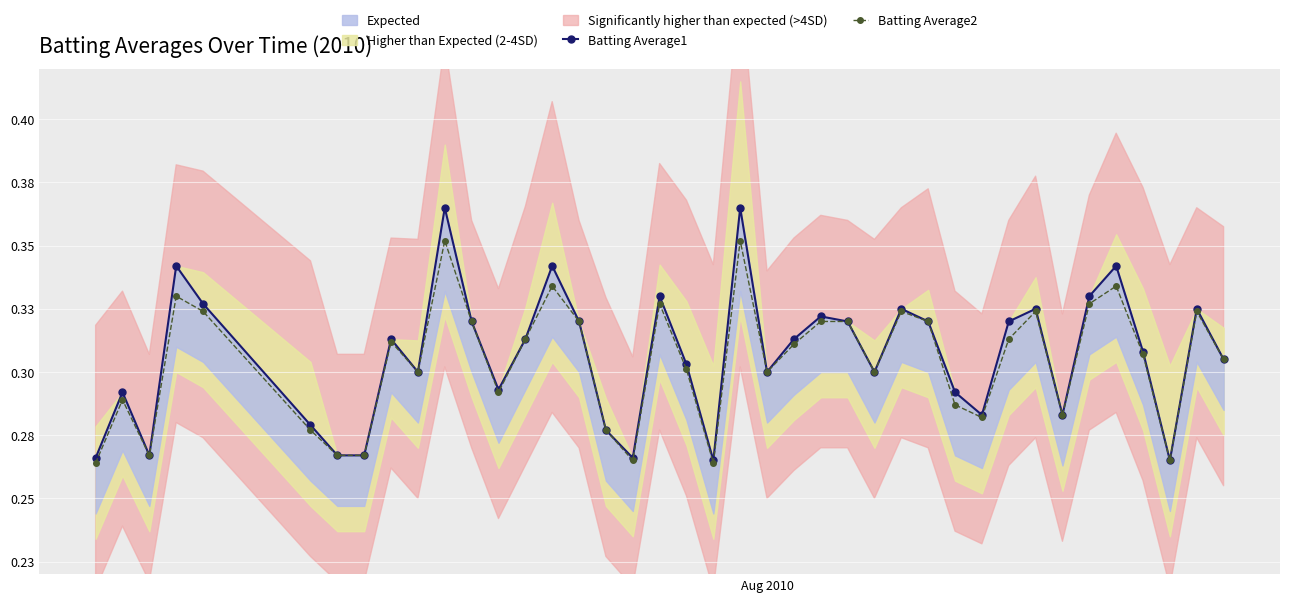

How many interior local peaks does the Batting Average1 series have?

12